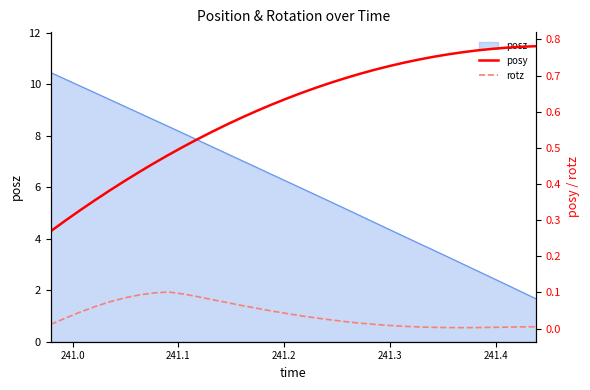

What is the difference between the second highest and second lowest values in the posy series?

0.5